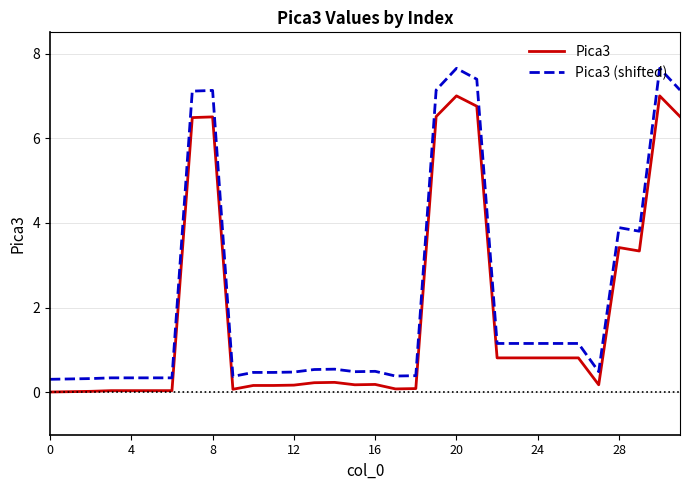

At how many categories does at least one series exceed 3?

9